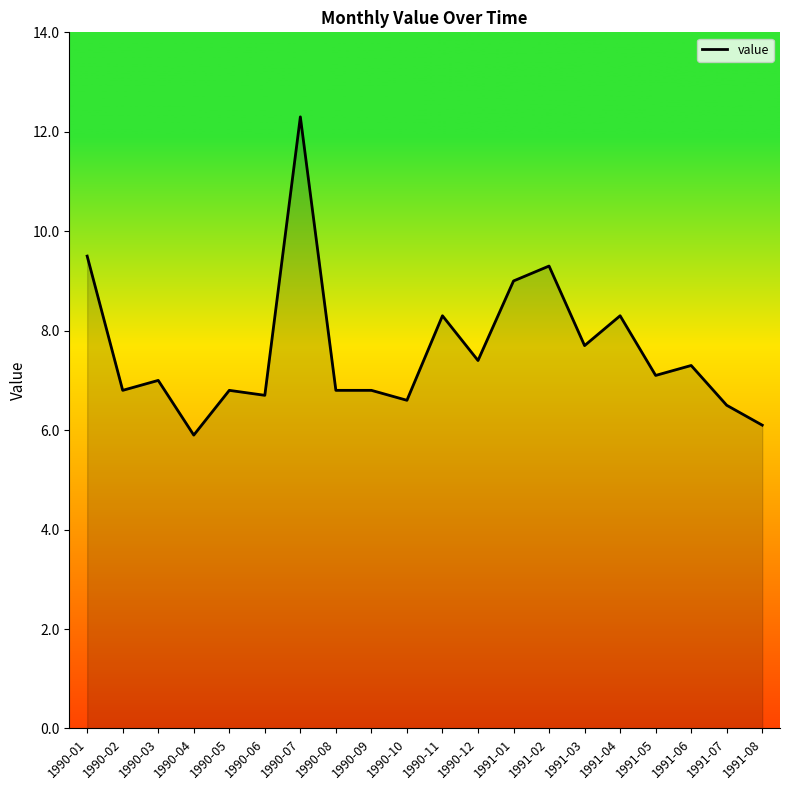

True or false: the data shows 3.8 at 1991-08.

False